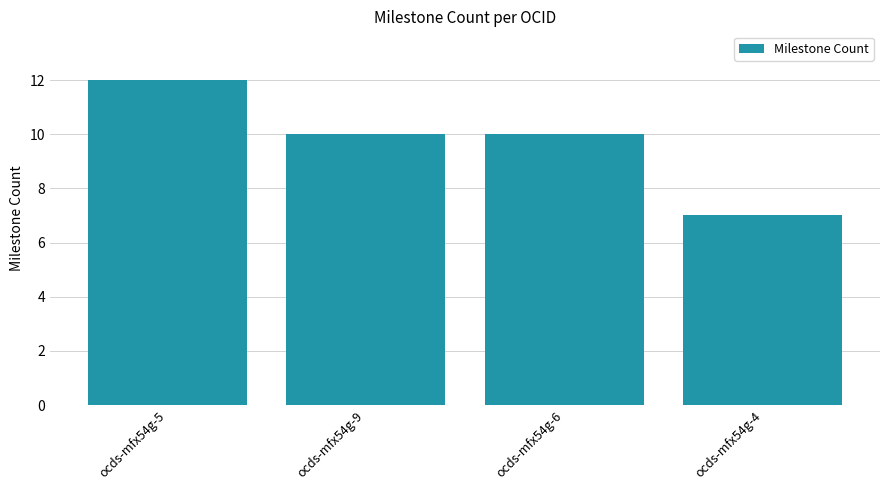

What is the smallest value displayed?

7